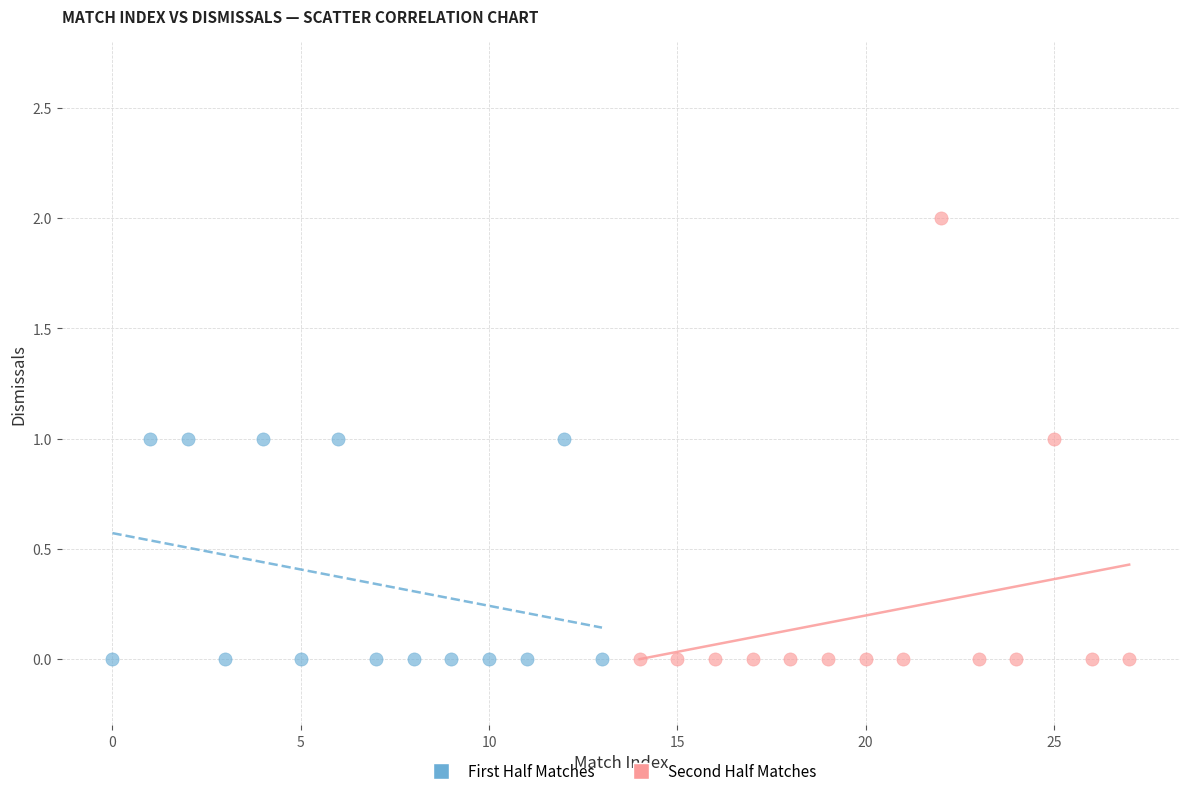

Which series has the widest spread of Y values?

Second Half Matches